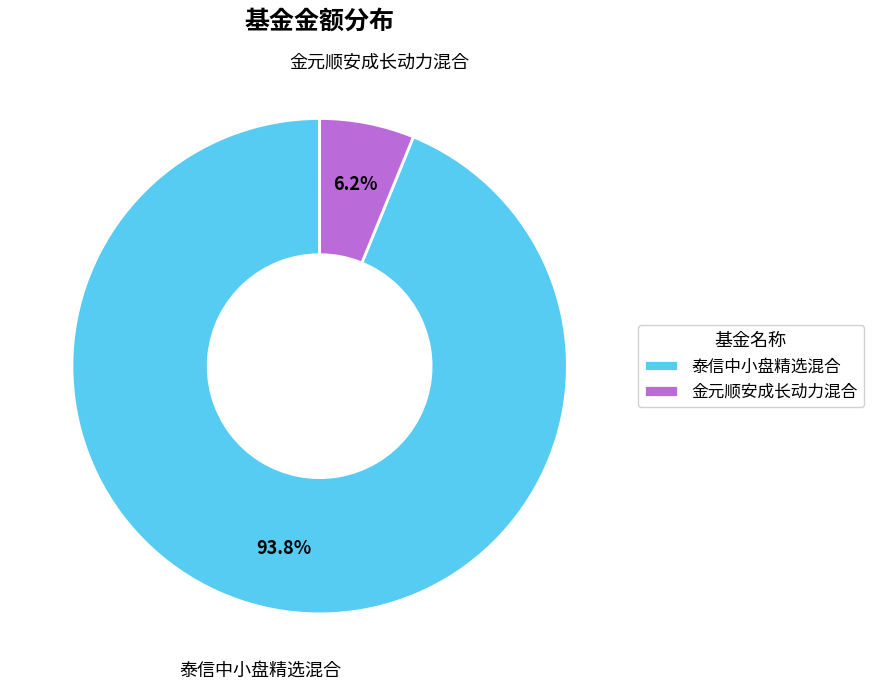

To the nearest percent, what is the combined percentage of 泰信中小盘精选混合 and 金元顺安成长动力混合?

100%